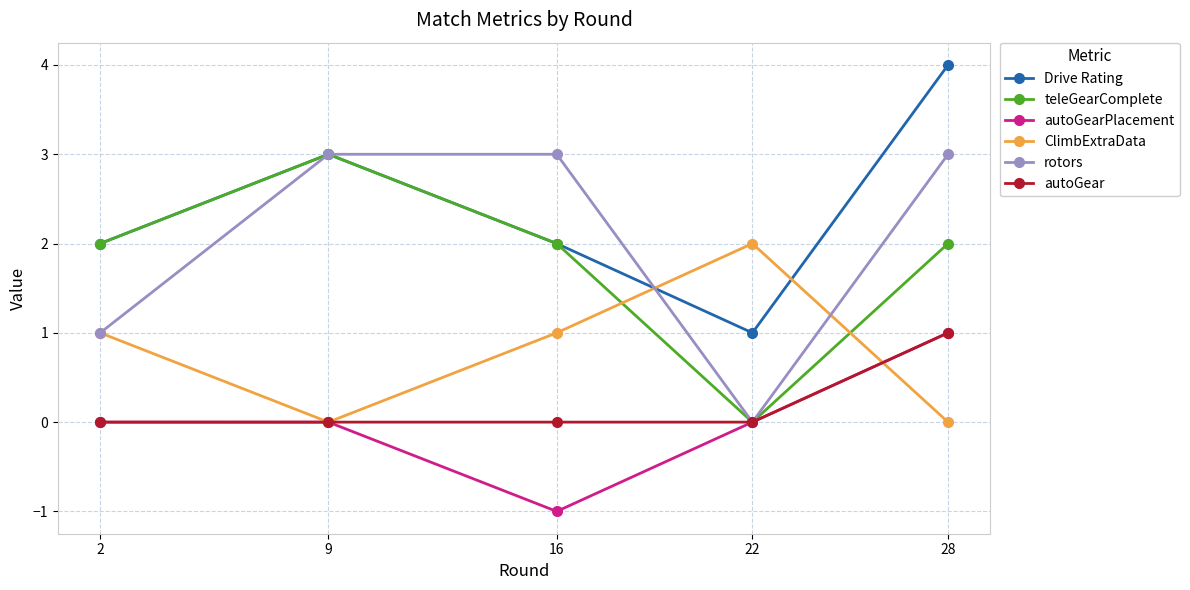

What is the smallest value displayed?

-1